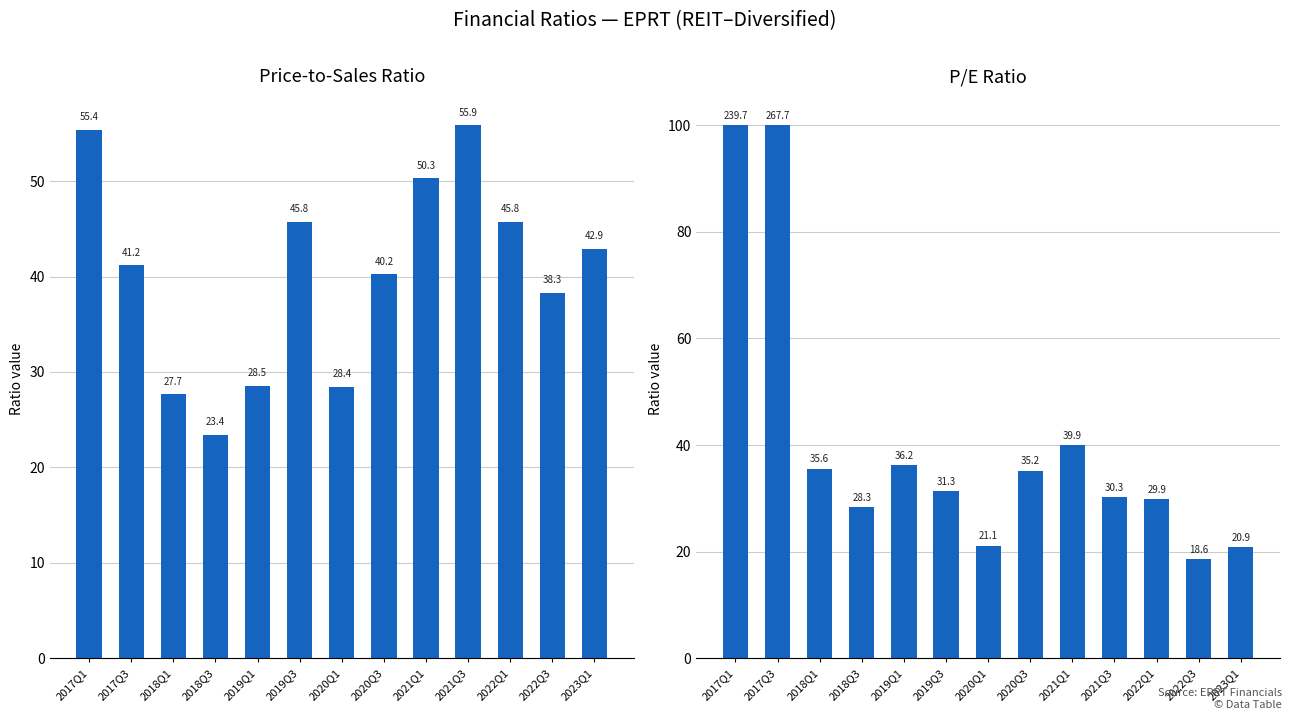

Which series has the largest total across all categories?

peRatio